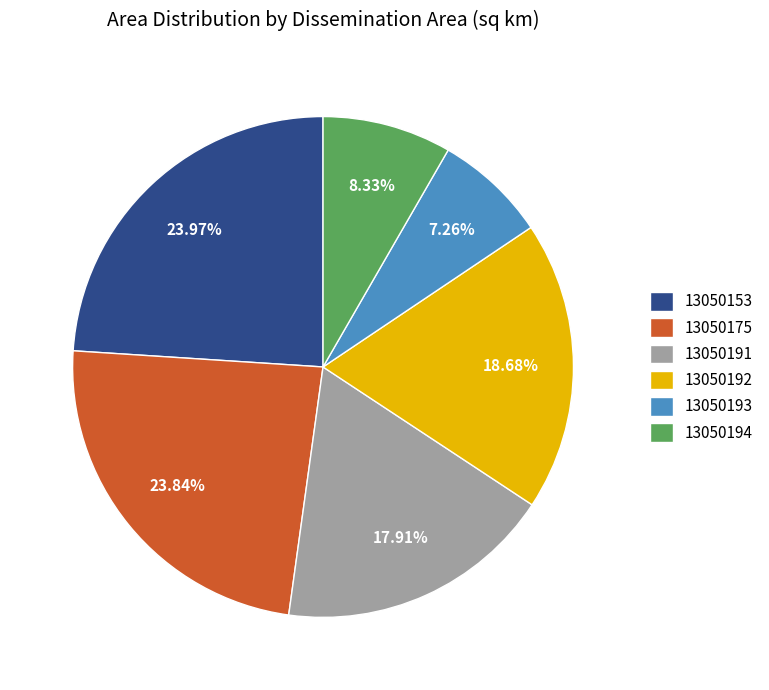

To the nearest percent, what is the difference between the largest and smallest slice percentages?

17%